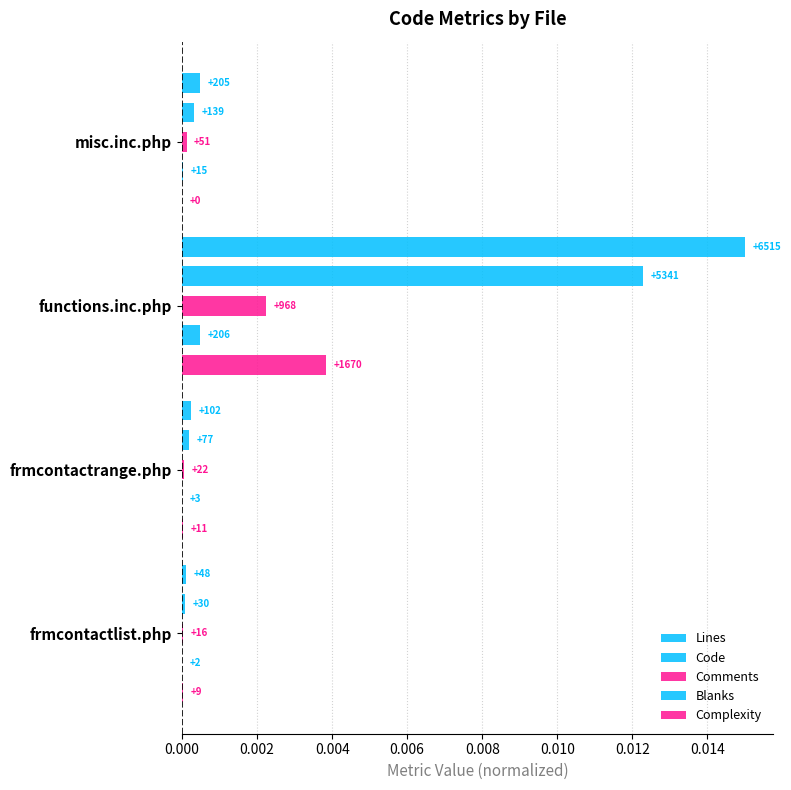

The Blanks series shows 0.0 at frmcontactlist.php. True or false?

True